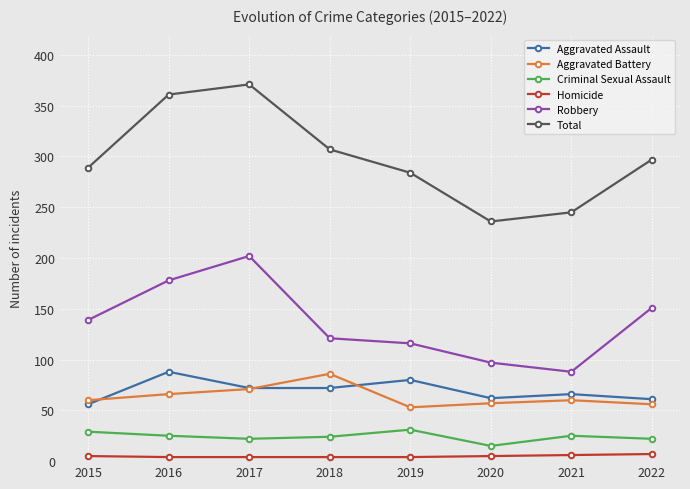

True or false: Aggravated Assault and Criminal Sexual Assault cross at least once.

False